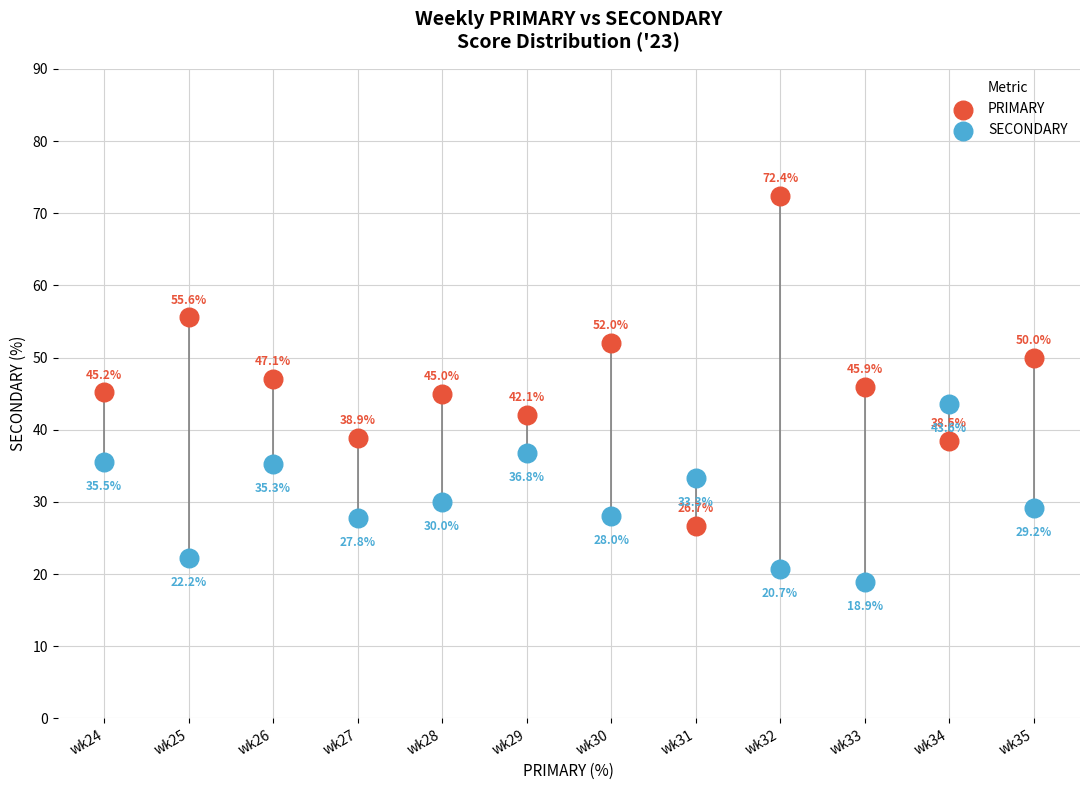

Which series contains the highest Y value?

PRIMARY